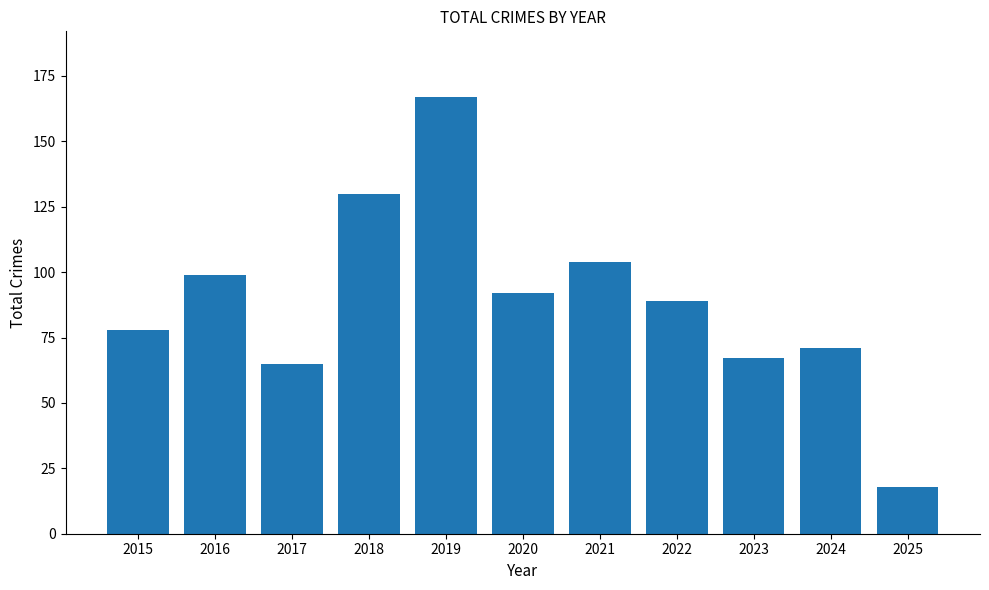

What is the difference between the maximum and minimum values?

149